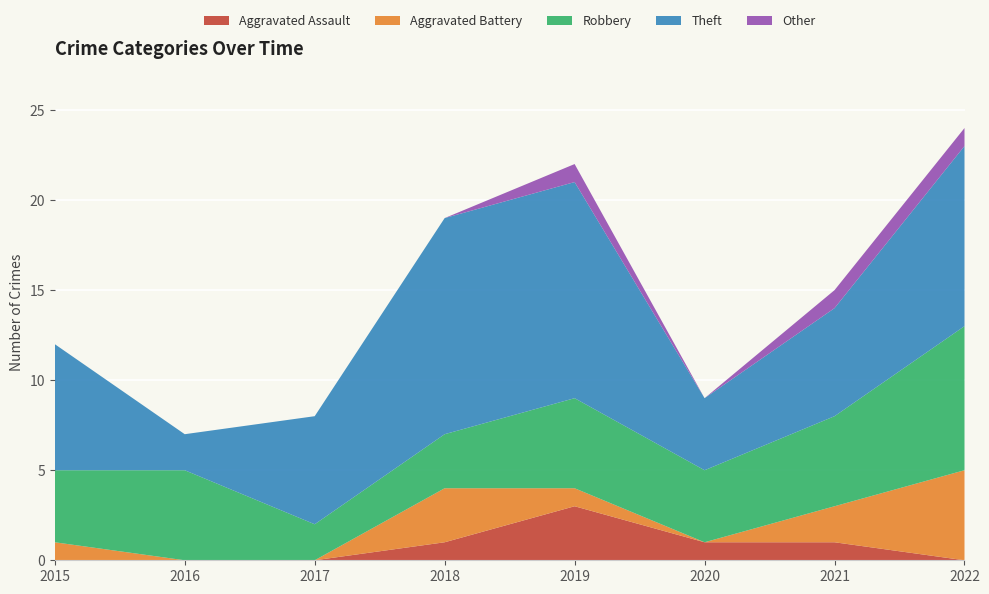

Reading left to right, transcribe all the data shown in this chart.

Aggravated Assault: 2015=0	2016=0	2017=0	2018=1	2019=3	2020=1	2021=1	2022=0
Aggravated Battery: 2015=1	2016=0	2017=0	2018=3	2019=1	2020=0	2021=2	2022=5
Robbery: 2015=4	2016=5	2017=2	2018=3	2019=5	2020=4	2021=5	2022=8
Theft: 2015=7	2016=2	2017=6	2018=12	2019=12	2020=4	2021=6	2022=10
Other: 2015=0	2016=0	2017=0	2018=0	2019=1	2020=0	2021=1	2022=1